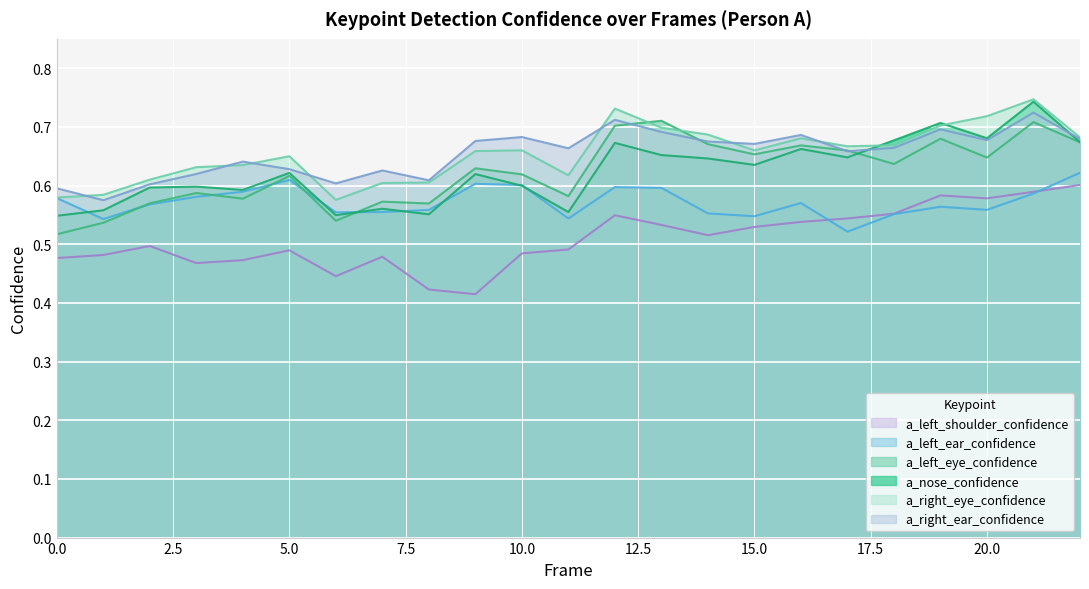

Is it true that a_left_eye_confidence equals 1.2 at 19?

False